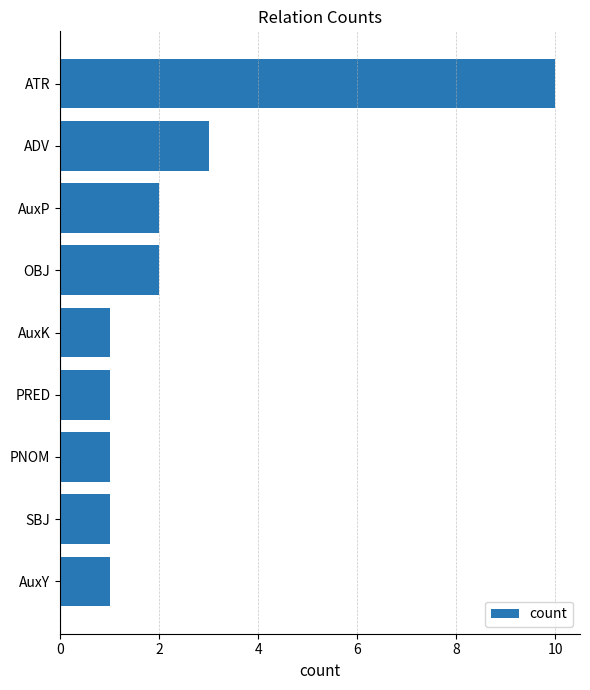

Count the values in the range 1 to 2.

7